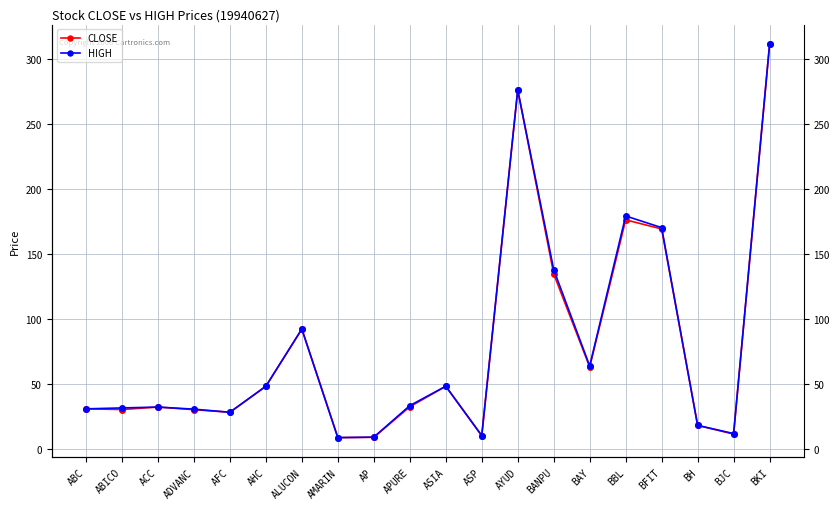

At which label does CLOSE first exceed 32?

AHC